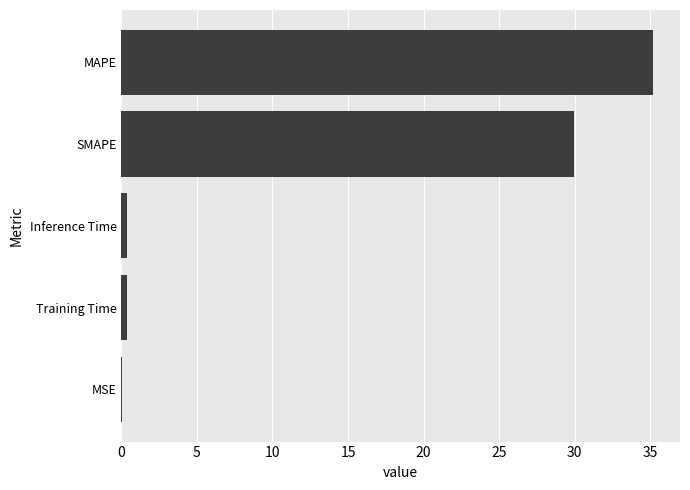

At which label is the value closest to 17?

SMAPE